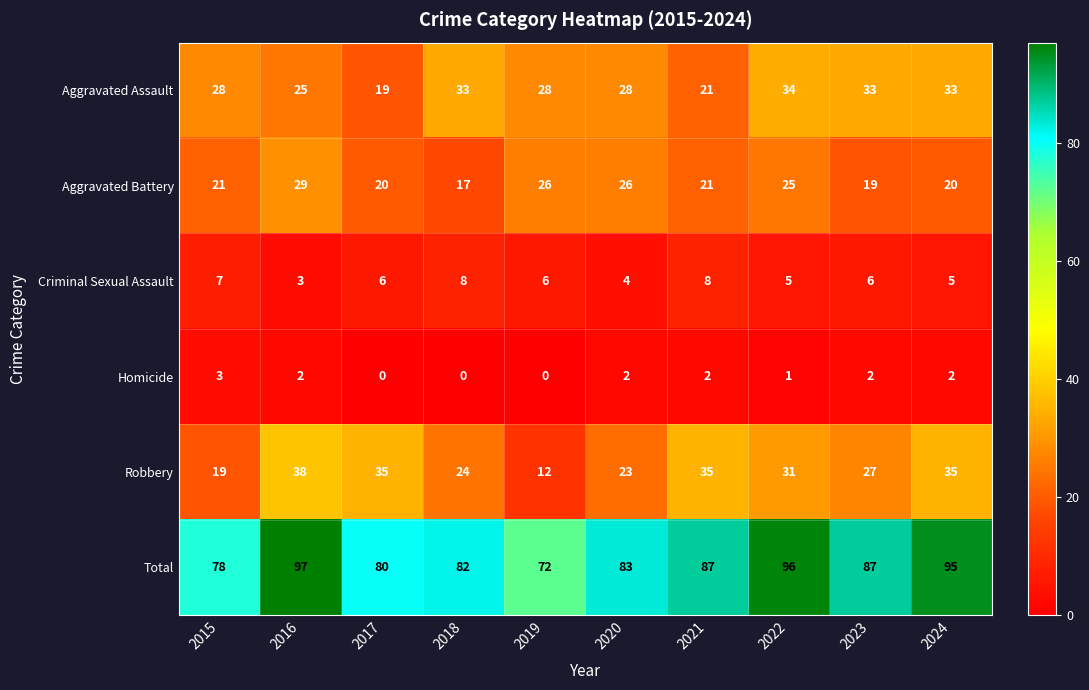

Which series changed the most between 2020 and 2023?

Aggravated Battery